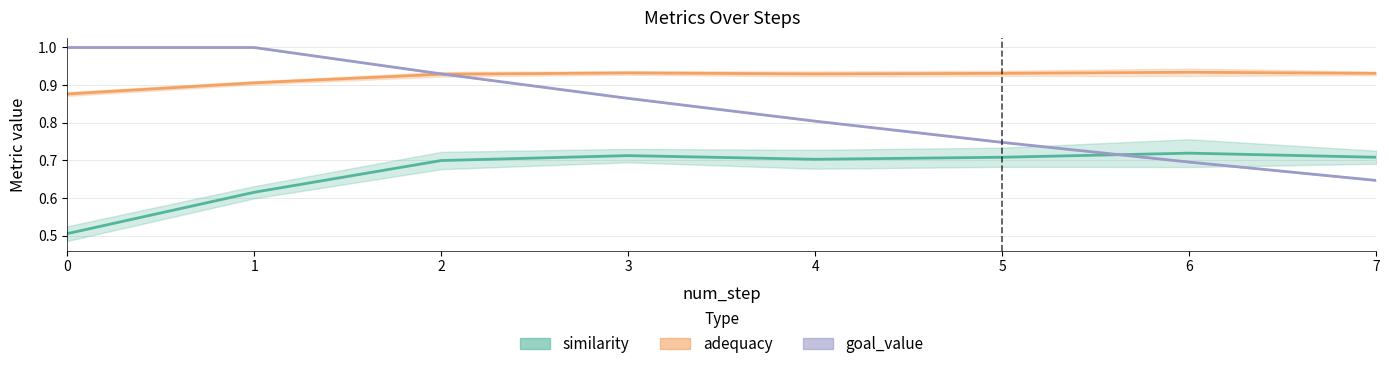

What is the lowest value of the goal_value series?

0.6